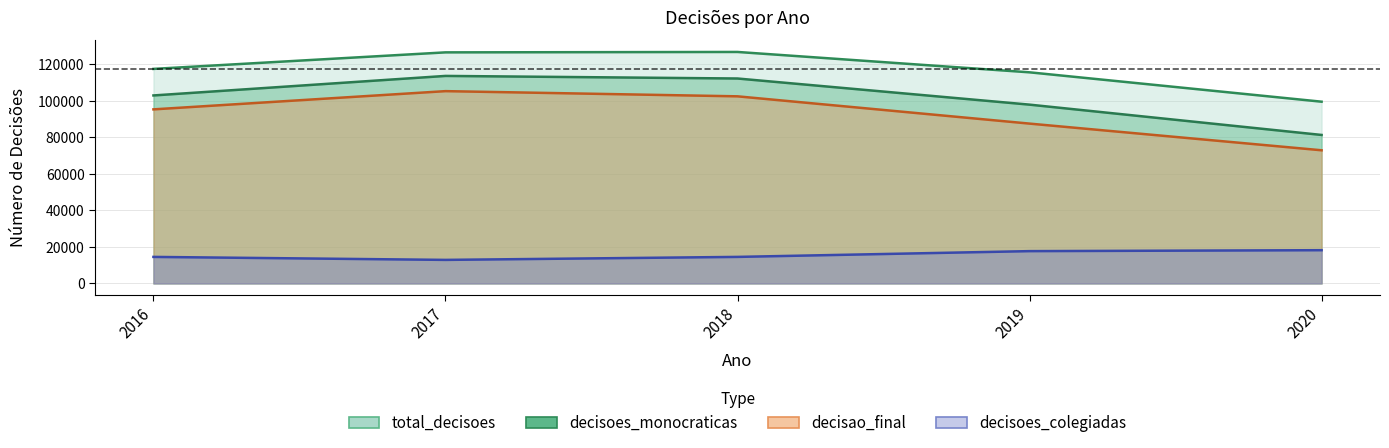

How many values in the decisoes_monocraticas series are below 102940?

2